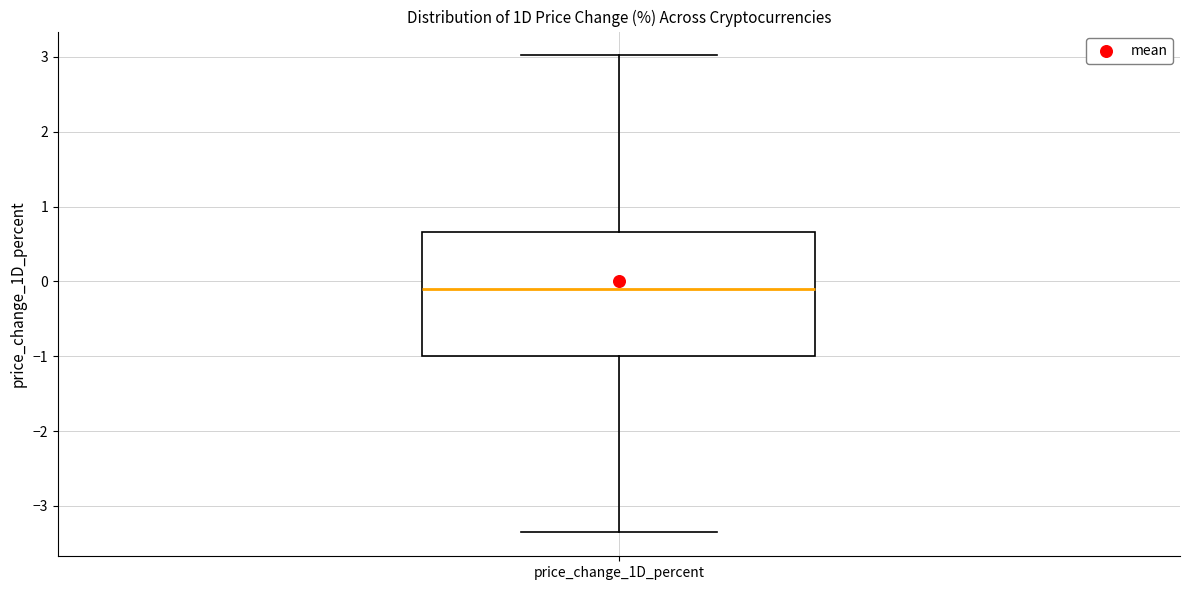

Transcribe this box plot: give where the median line is, the range the box spans, and where the two whiskers end, as read against the y-axis. The values are not printed on the chart, so give them approximately, as read against the axis.

median -0.1, box -1.0 to 0.7, whiskers -3.4 to 3.0